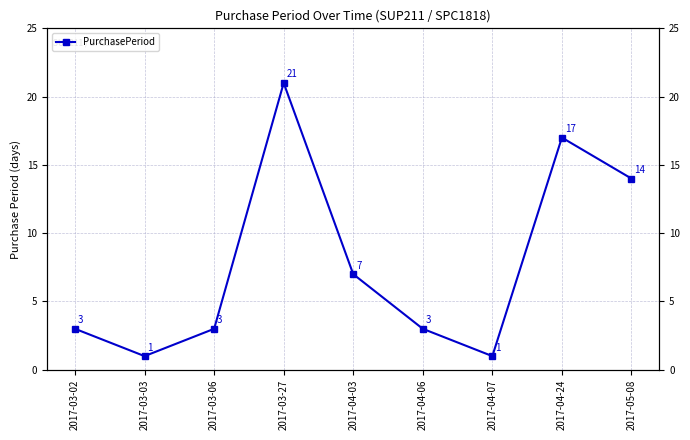

The value at 2017-04-07 is 1. True or false?

True